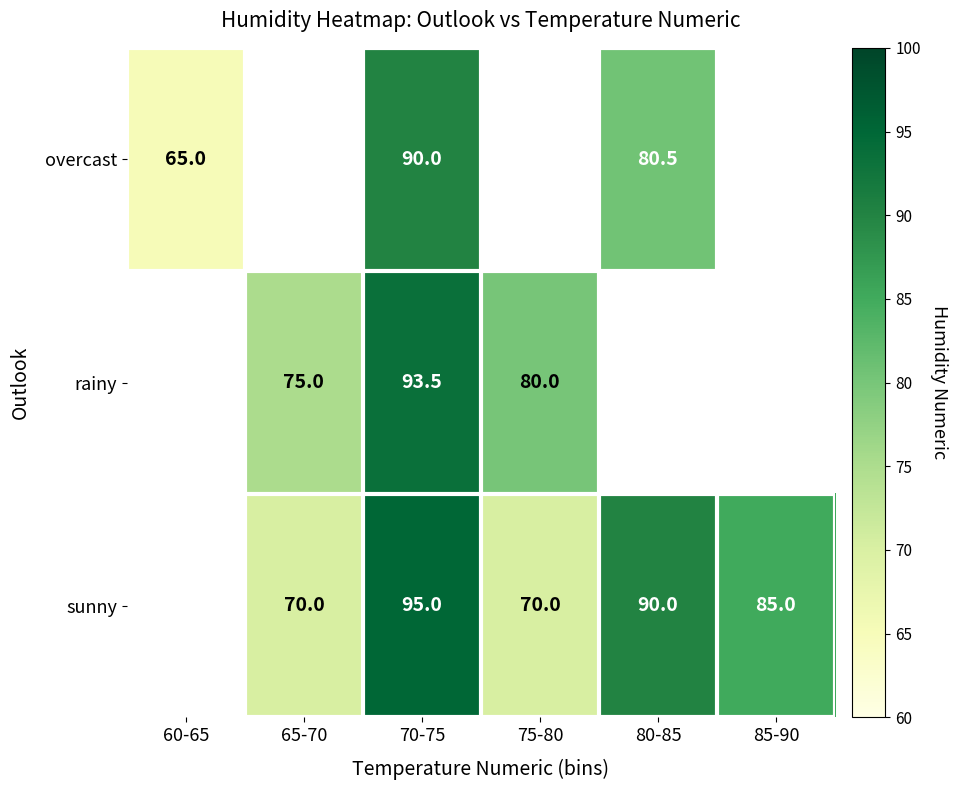

At how many categories does at least one series exceed 91?

1